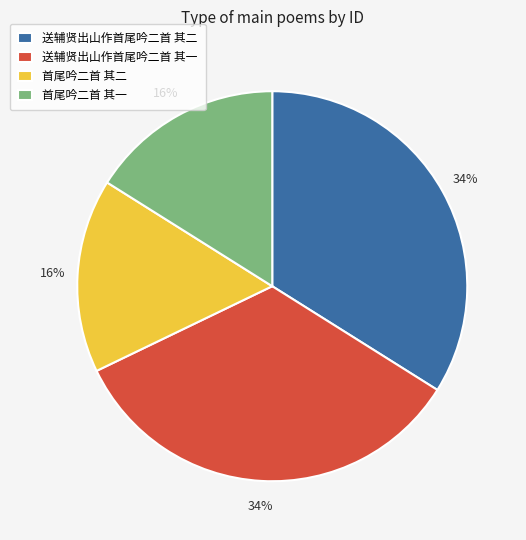

Is there any slice that represents more than half of the pie?

No